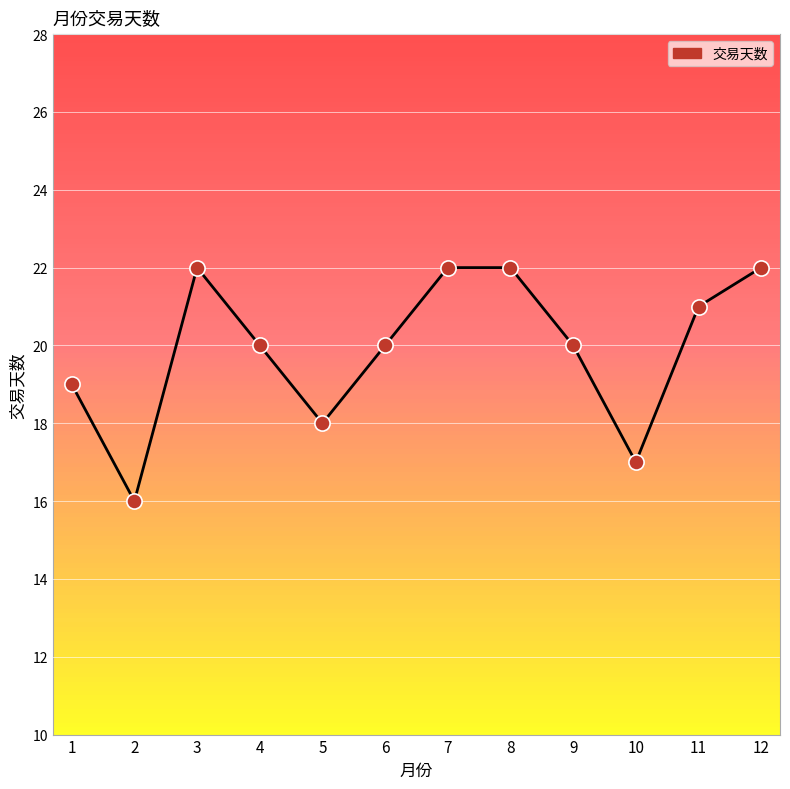

Between 11 and 7, which is larger?

7